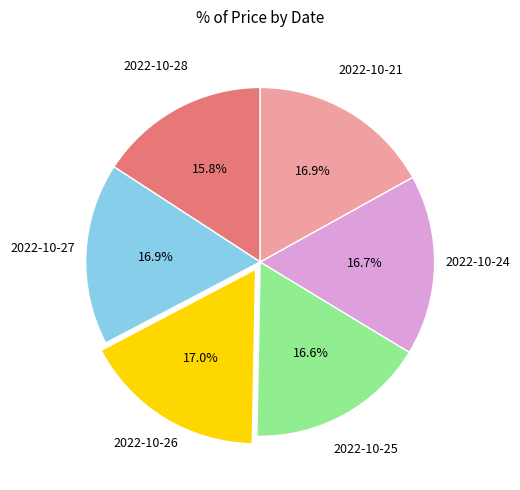

Combined, do 2022-10-24 and 2022-10-21 account for over 50%?

No